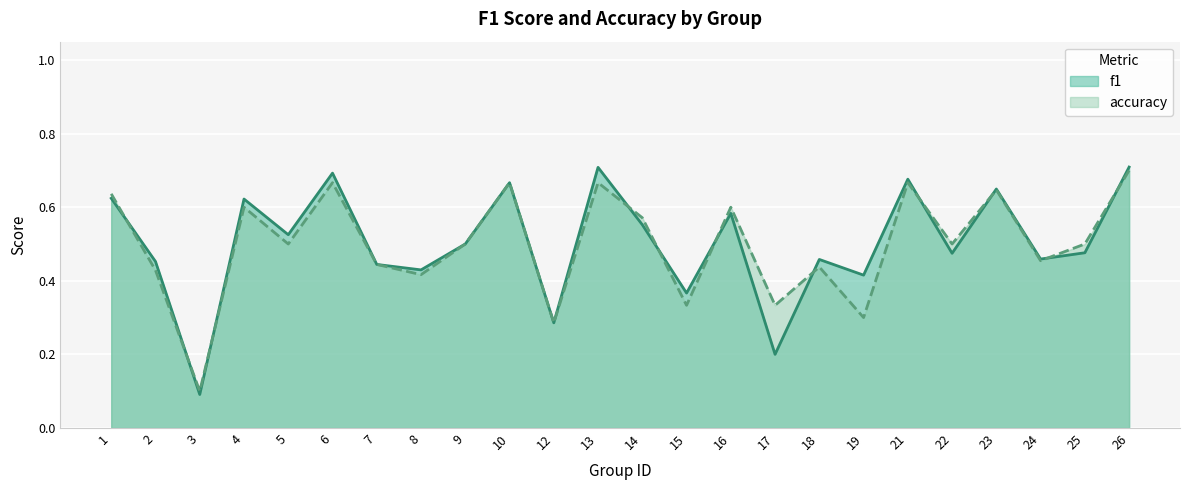

At which label is accuracy closest to 0?

3